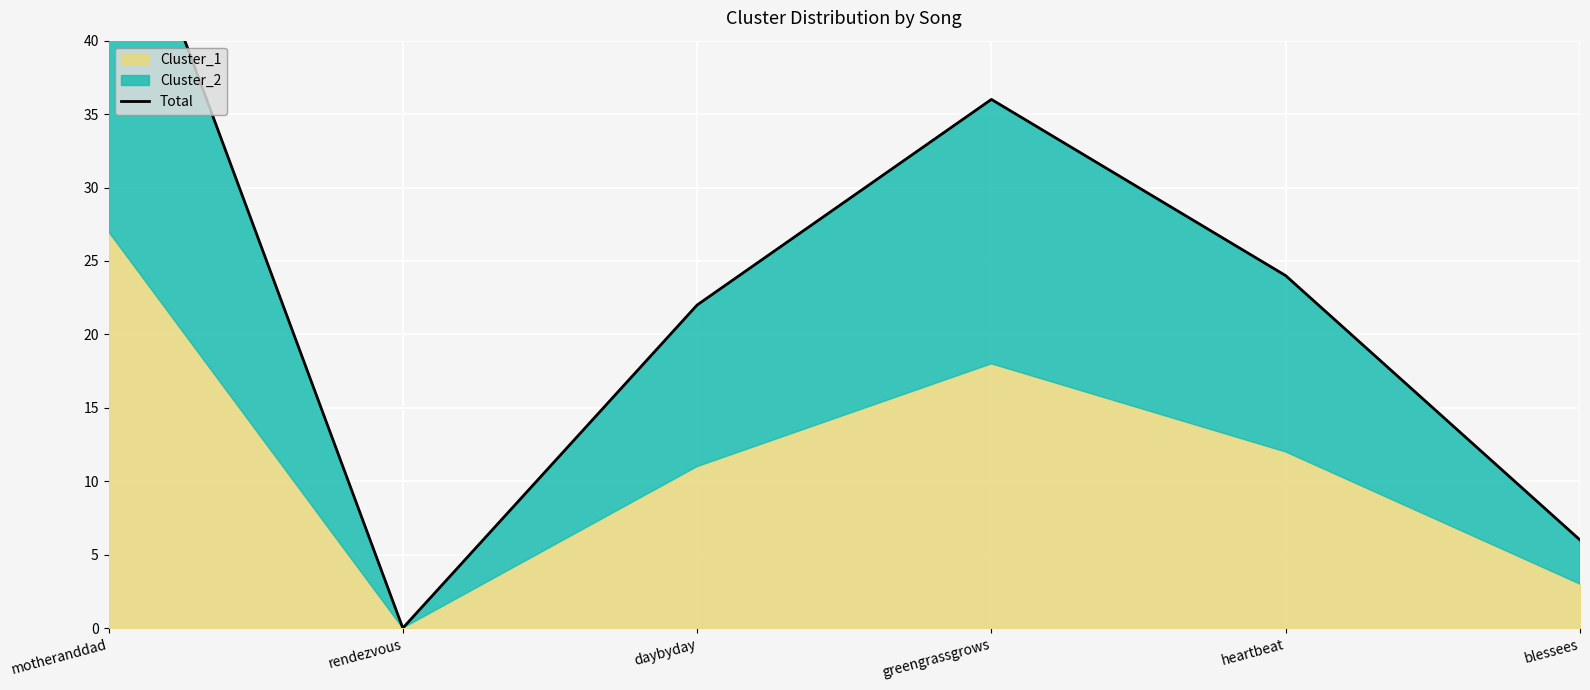

How many data points are above 24?

2